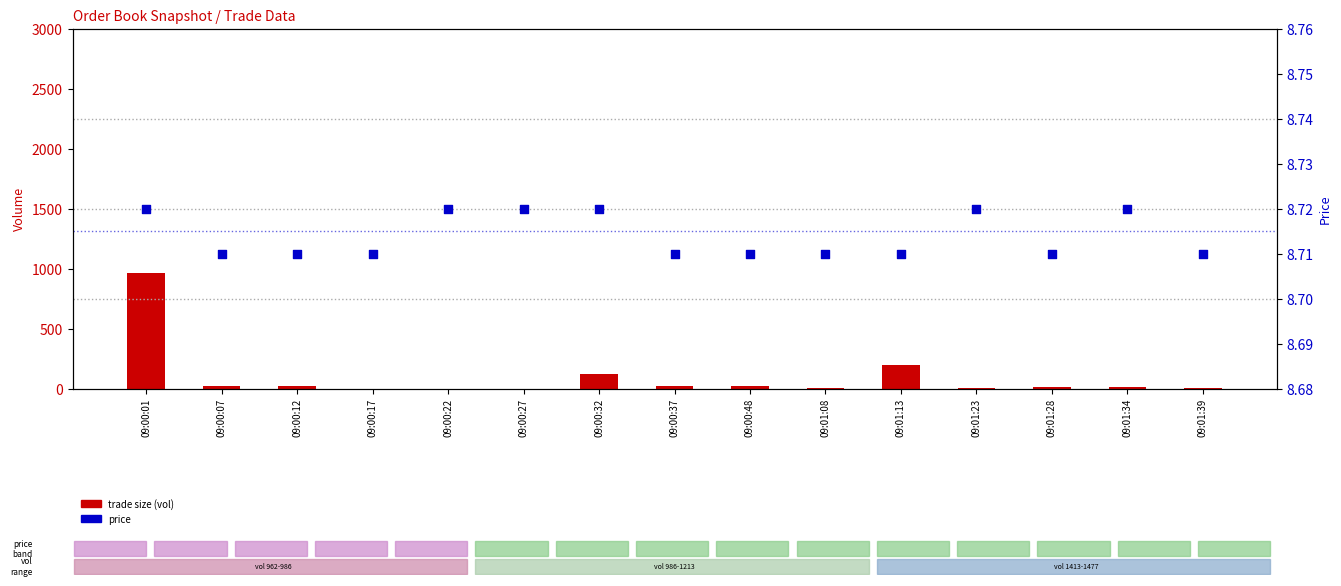

Which series contains the lowest Y value?

trade size (vol)